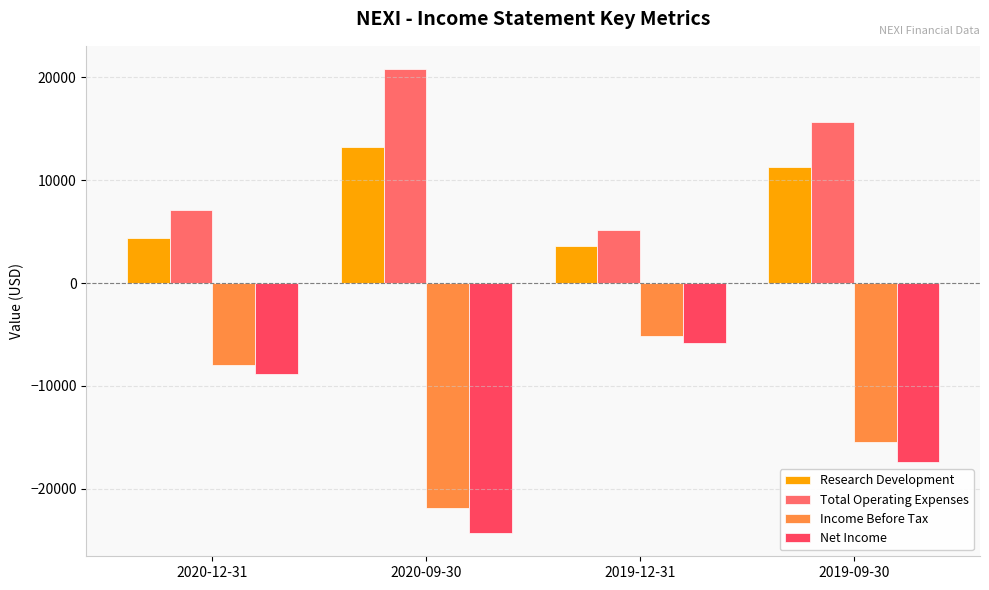

How many data points in Net Income are less than -8800?

2